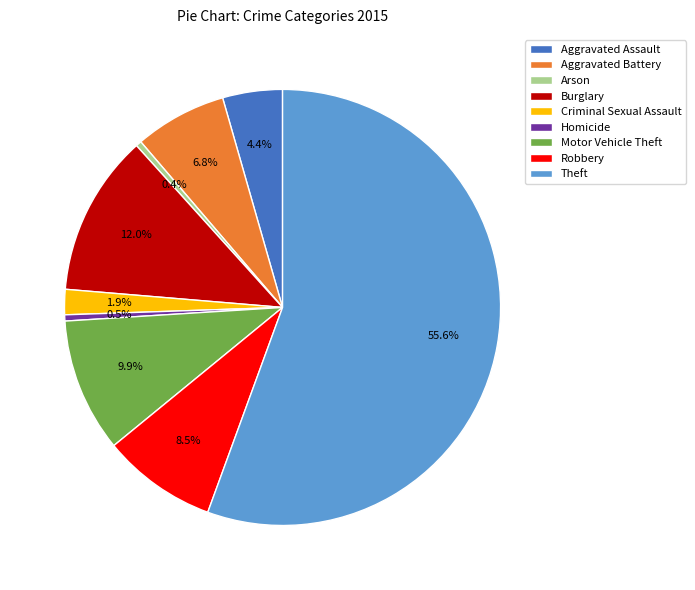

What is the largest slice in the pie chart?

Theft